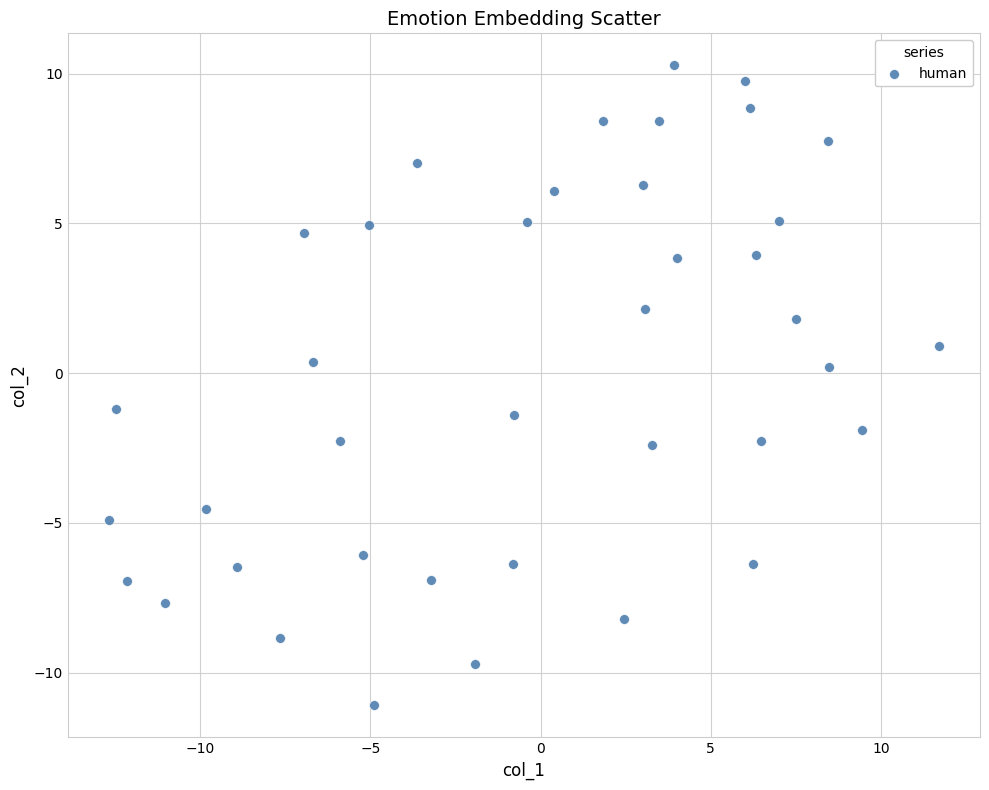

What is the range of X values (max minus min)?

24.4